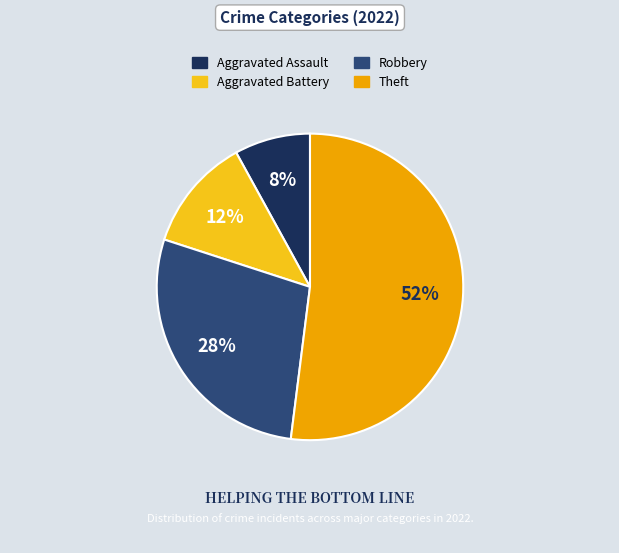

Is the sum of Theft and Robbery greater than half?

Yes